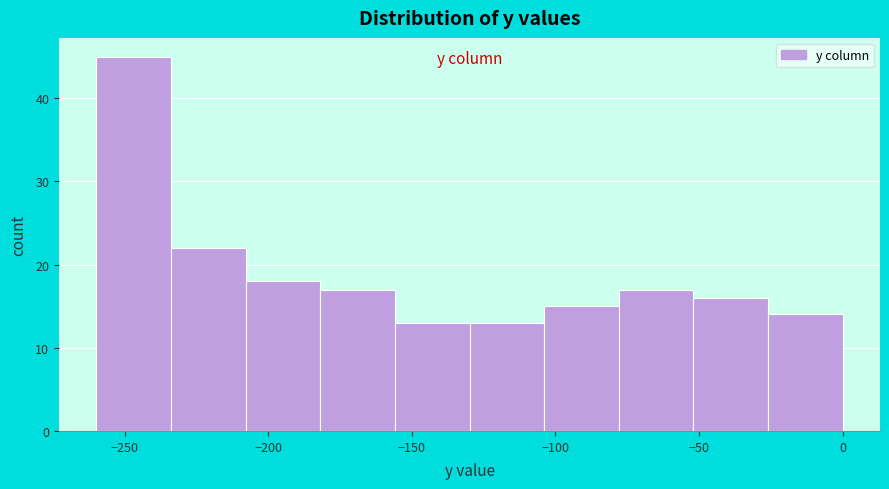

Reading left to right, transcribe this chart: for each bar, give the range it covers on the x-axis and its height. Neither the bar edges nor the heights are printed on the chart, so give them approximately, as read against the axes.

-260 to -235: 45
-235 to -210: 22
-210 to -180: 18
-180 to -155: 17
-155 to -130: 13
-130 to -105: 13
-105 to -80: 15
-80 to -50: 17
-50 to -25: 16
-25 to 0: 14